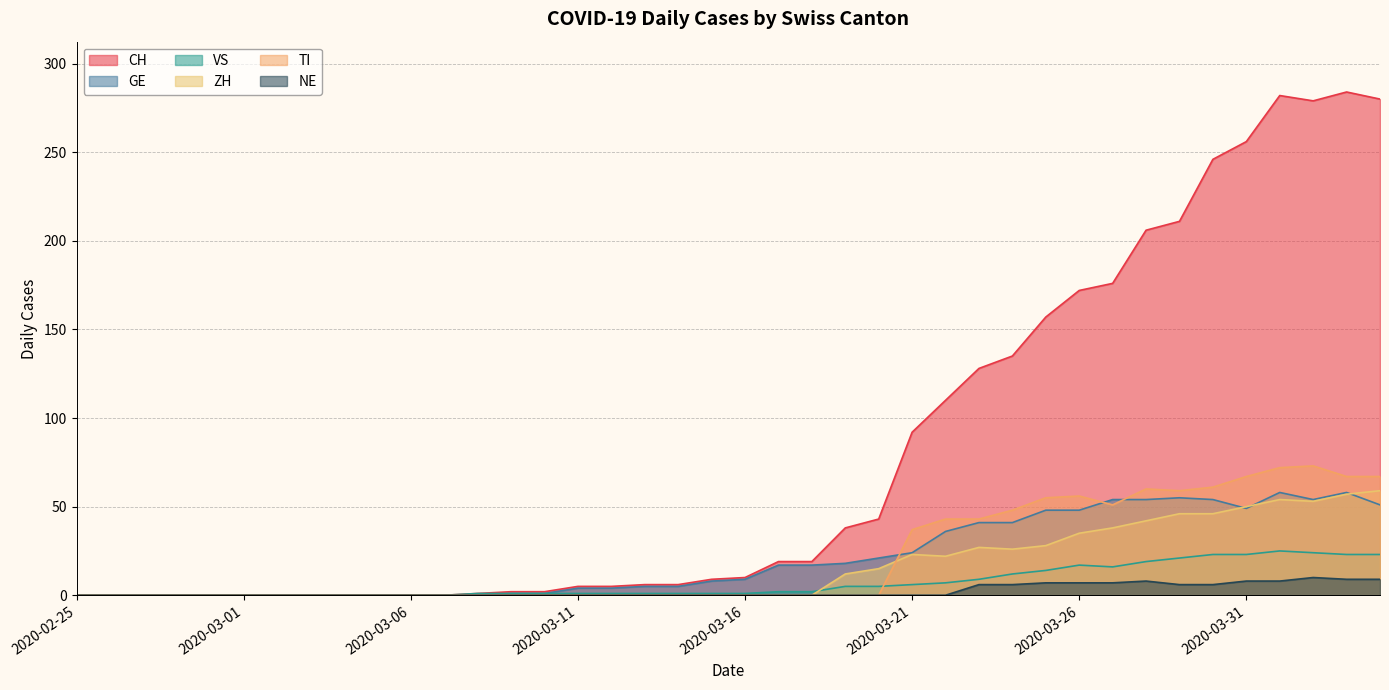

True or false: VS has a value of 0 at 2020-03-06.

True